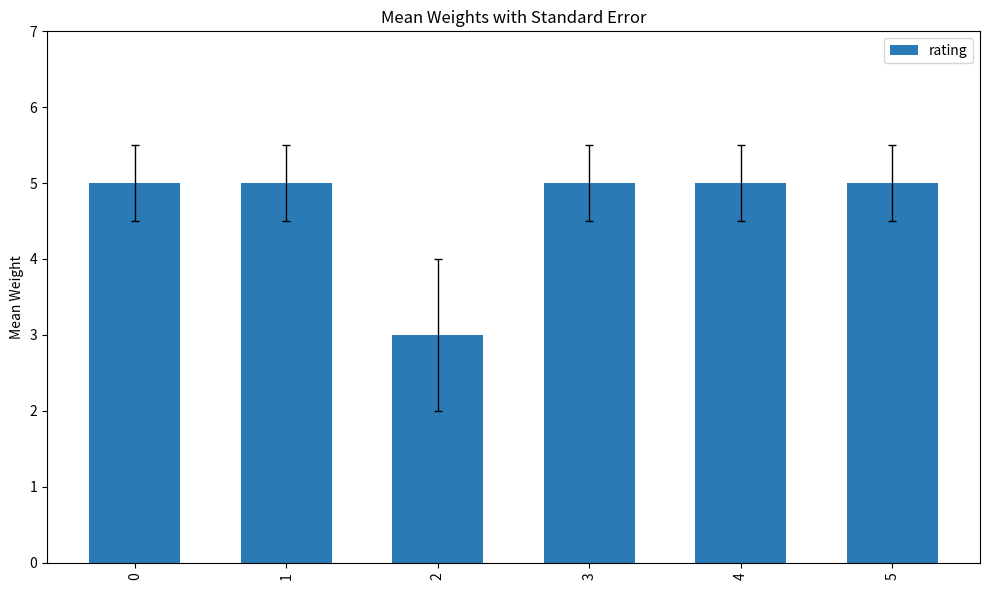

Are the bars horizontal?

No